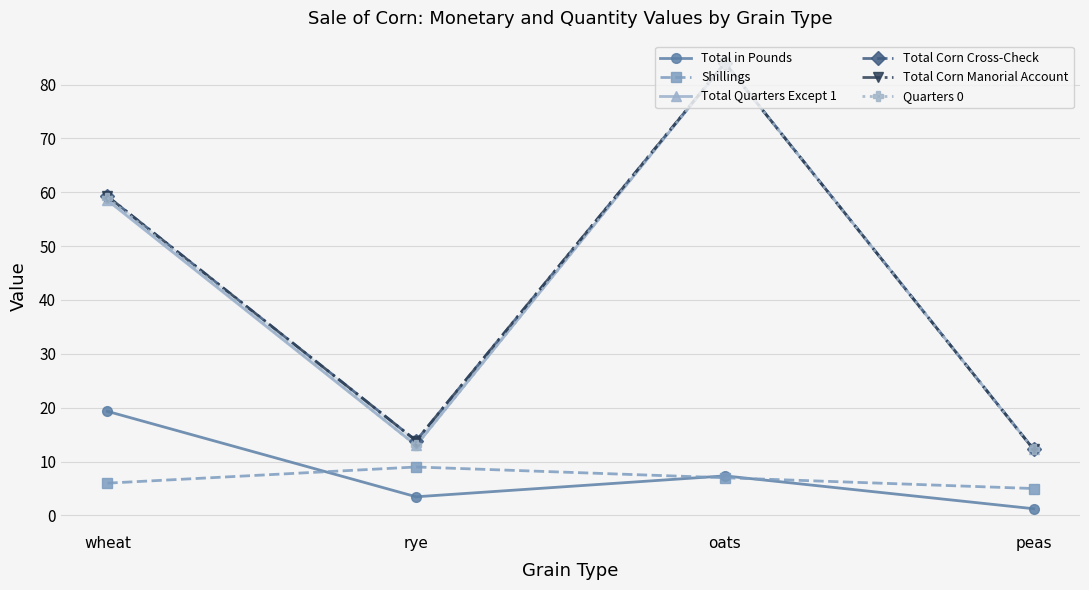

Reading left to right, extract all data points from this chart.

Total in Pounds: wheat=19.3	rye=3.5	oats=7.3	peas=1.2
Shillings: wheat=6.0	rye=9.0	oats=7.0	peas=5.0
Total Quarters Except 1: wheat=58.5	rye=13.0	oats=84.0	peas=12.2
Total Corn Cross-Check: wheat=59.2	rye=13.9	oats=84.0	peas=12.2
Total Corn Manorial Account: wheat=59.2	rye=13.9	oats=84.0	peas=12.2
Quarters 0: wheat=59.0	rye=13.0	oats=84.0	peas=12.2